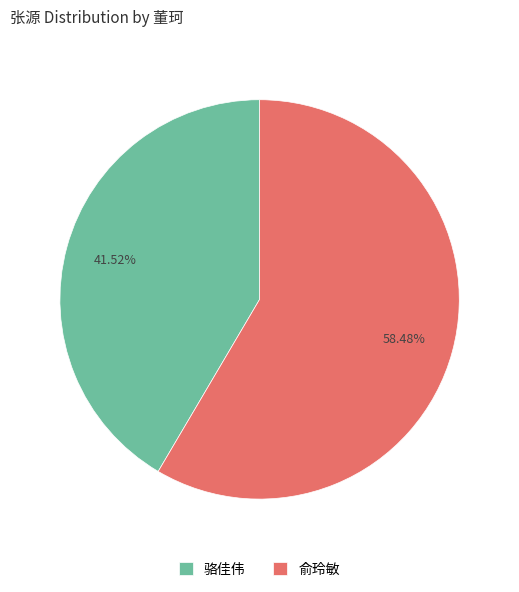

How many segments does this pie chart have?

2